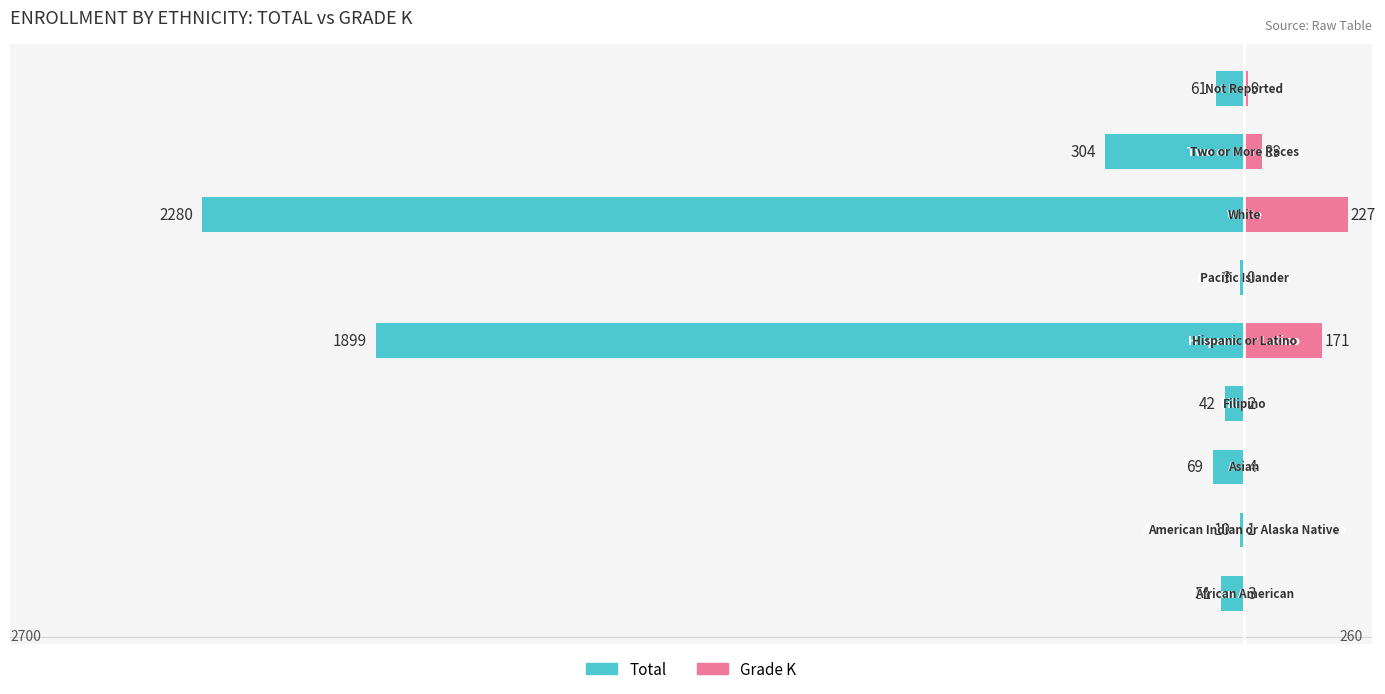

How many groups of bars are there?

9